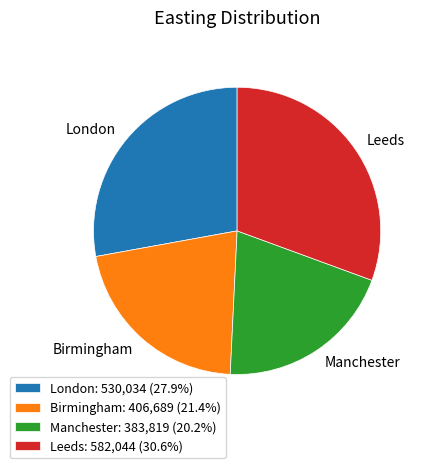

Does any single category account for the majority?

No